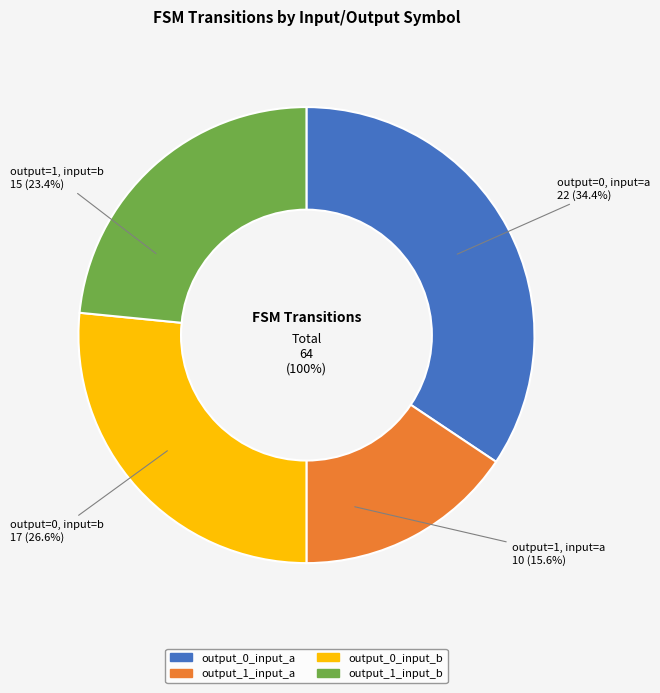

Rank the categories by value from lowest to highest.

output_1_input_a, output_1_input_b, output_0_input_b, output_0_input_a